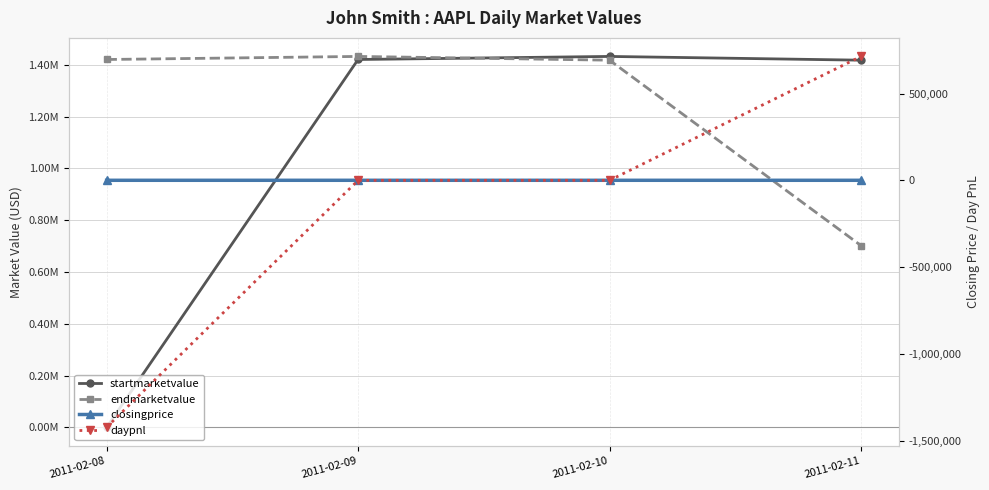

Which has a higher value, 2011-02-10 or 2011-02-09?

2011-02-10